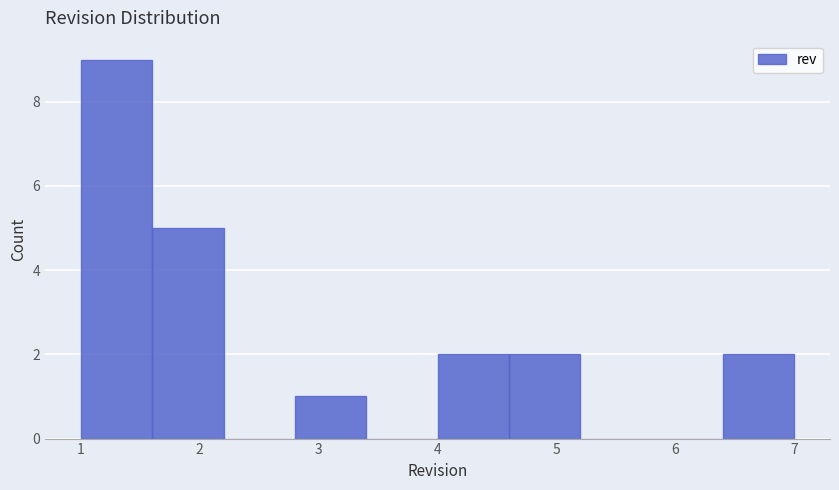

What is the height of the bar covering 4.0 to 4.6 on the x-axis? The values are not printed on the chart, so give them approximately, as read against the axis.

2